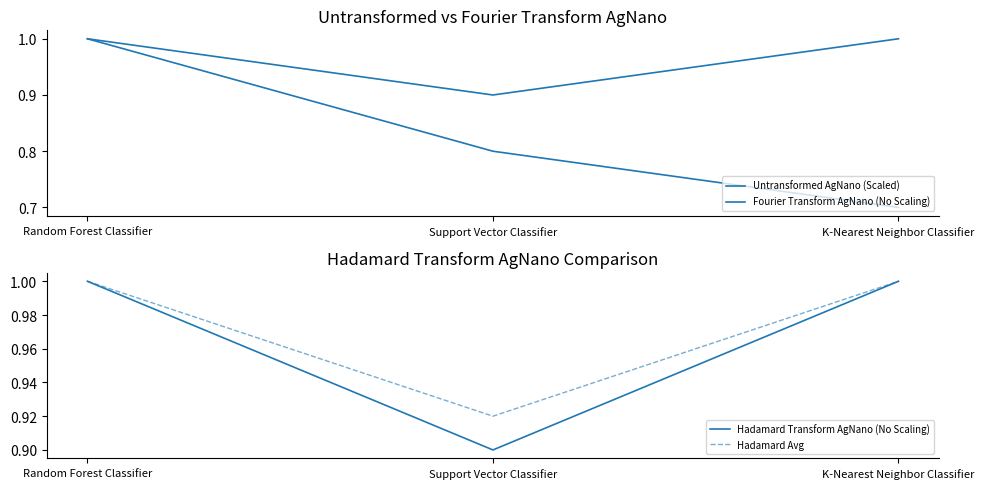

Reading right to left, what are all the values shown in this chart?

Untransformed AgNano (Scaled): 0.7	0.8	1.0
Fourier Transform AgNano (No Scaling): 1.0	0.9	1.0
Hadamard Transform AgNano (No Scaling): 1.0	0.9	1.0
Hadamard Avg: 1.0	0.9	1.0